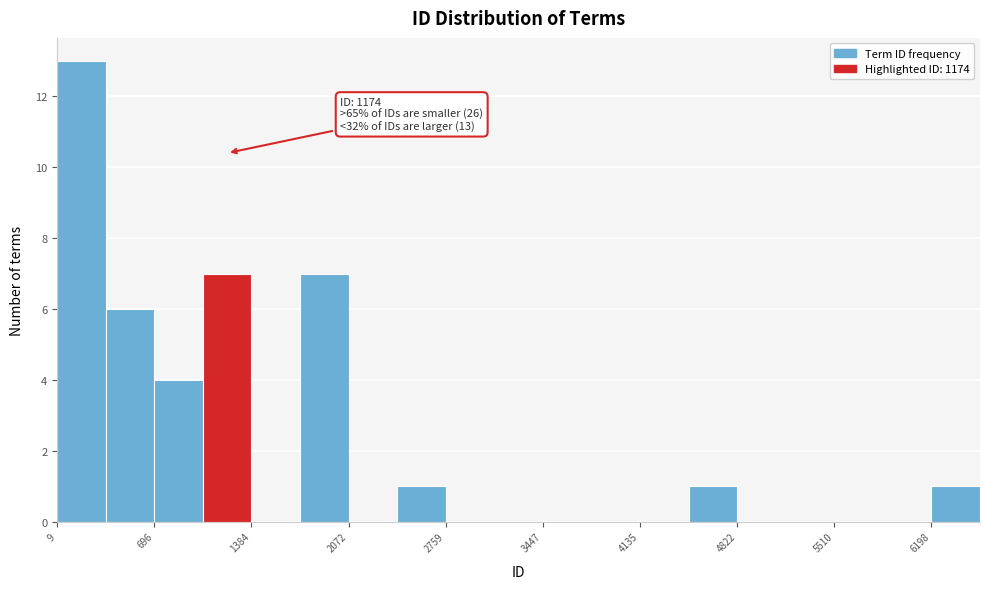

Around what value on the x-axis is the tallest bar? Give the approximate position of its centre, as read against the axis.

200